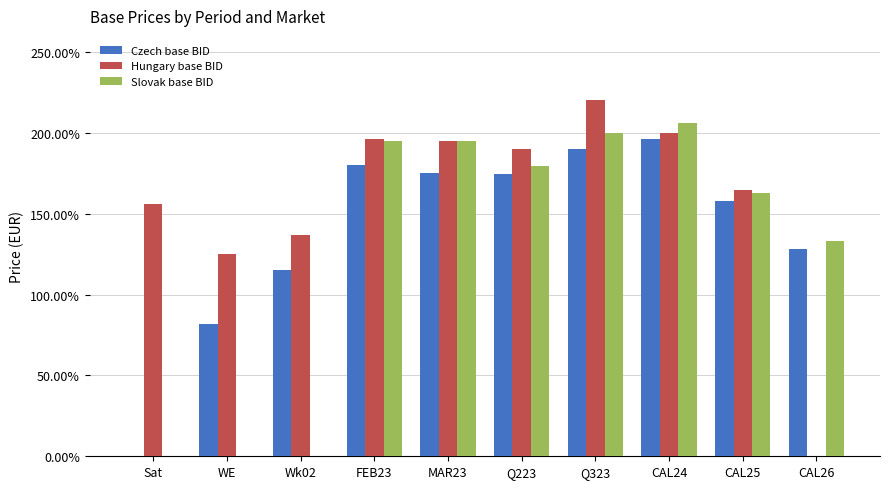

Which series changed the most between MAR23 and CAL26?

Hungary base BID